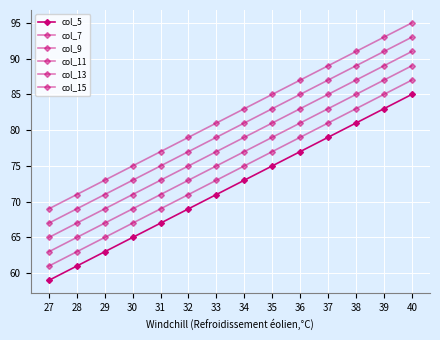

Does the chart have visible grid lines?

Yes